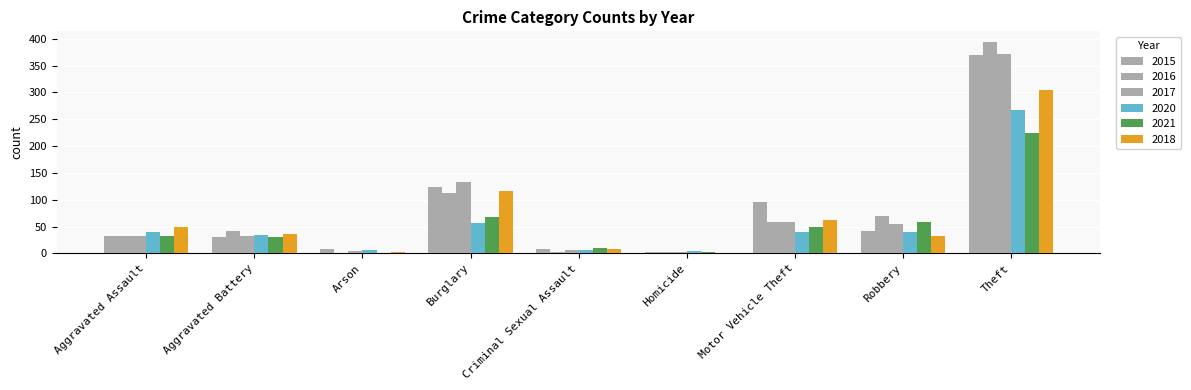

Count the number of categories in the chart.

9